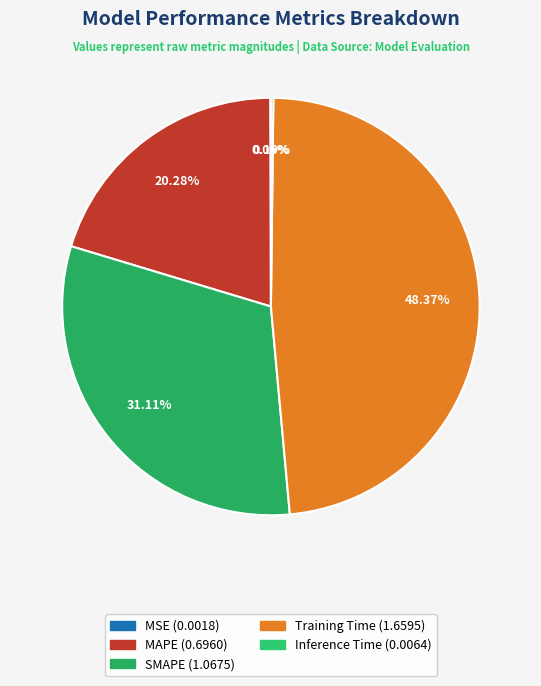

What is the total percentage of Inference Time and SMAPE?

31.3%